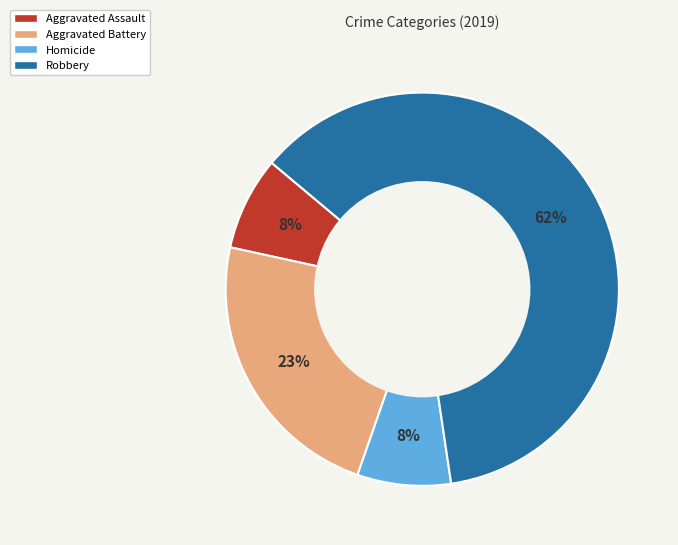

To the nearest percent, what is the average slice percentage?

25%